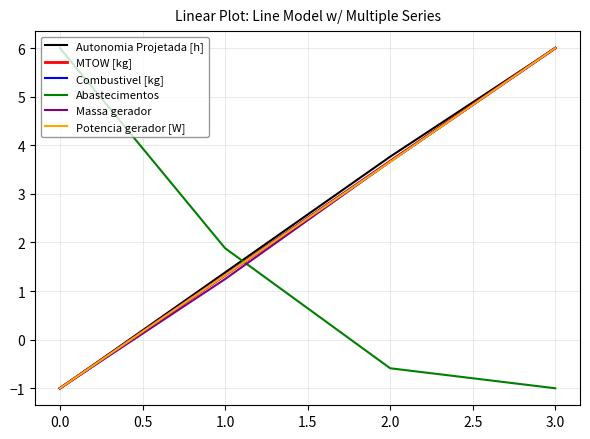

At which label does Potencia gerador [W] first exceed 3?

2.0